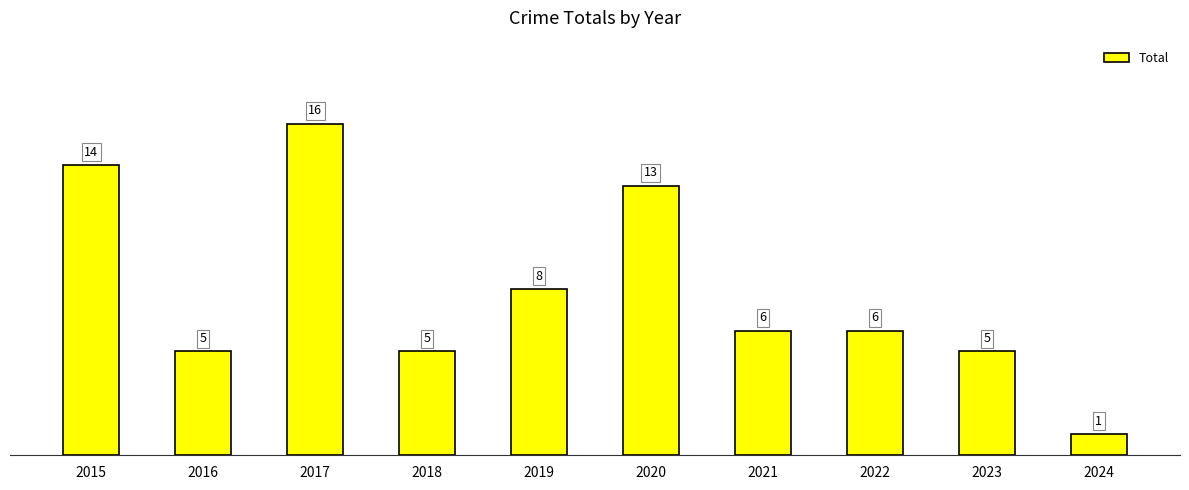

Does the chart contain stacked bars?

No